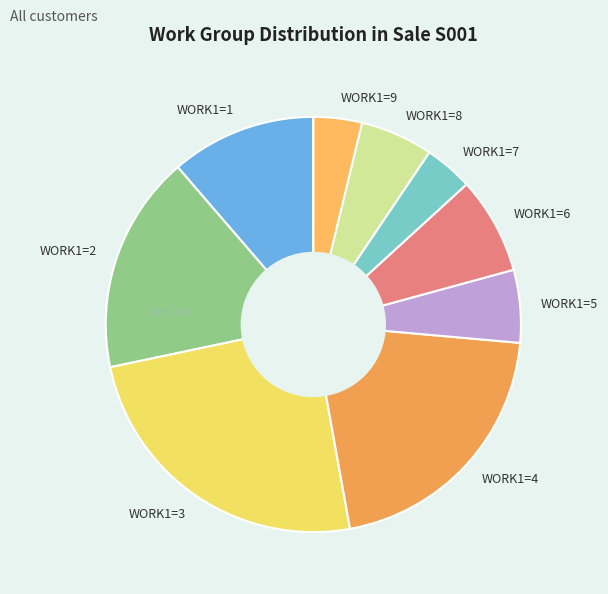

Which category has the biggest portion of the pie?

WORK1=3